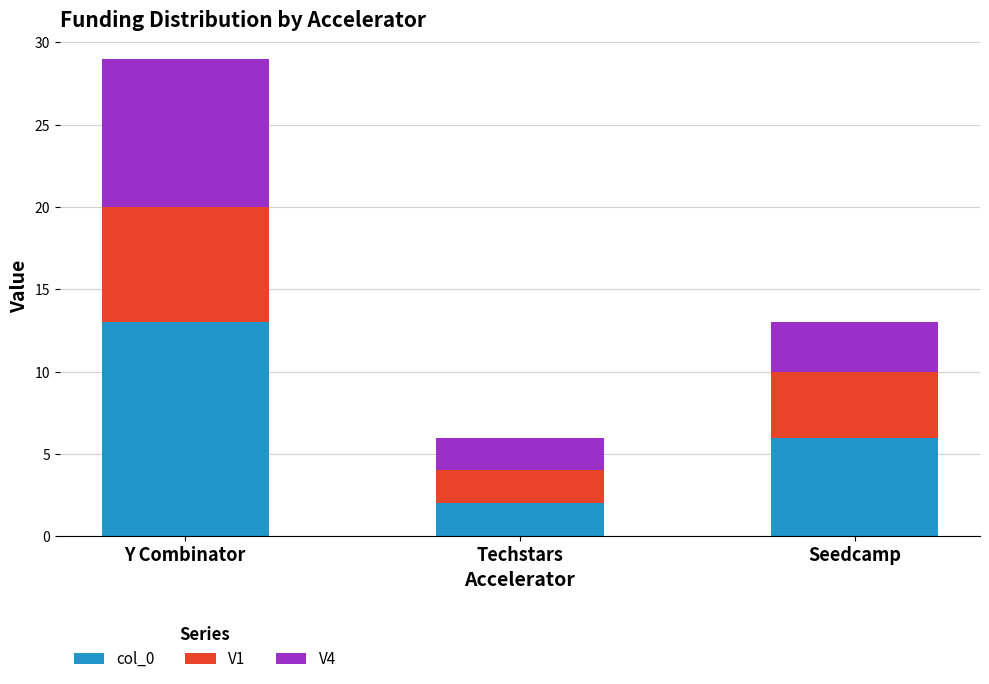

Count the number of data series in this chart.

3